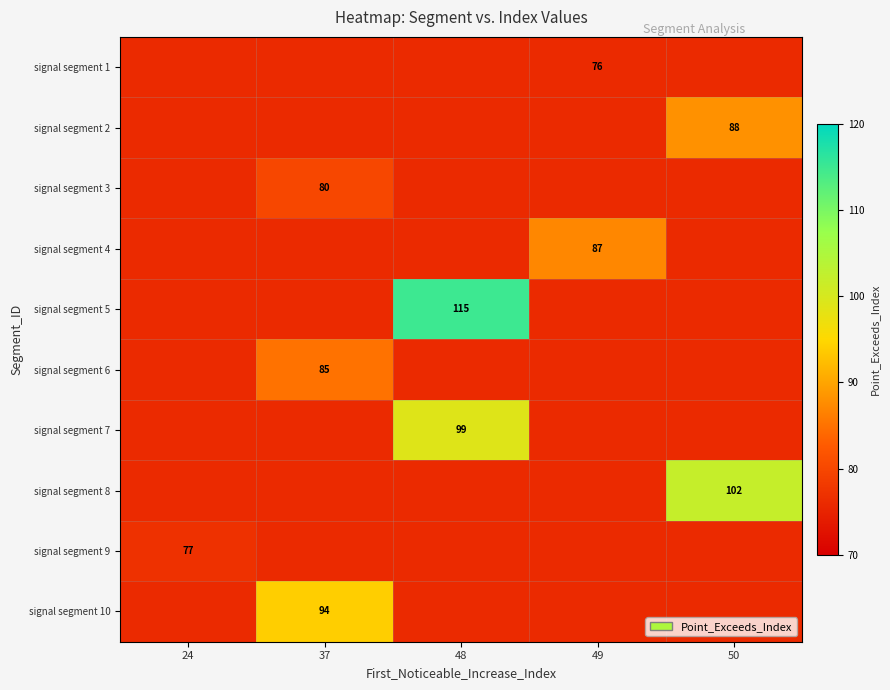

Which category has the highest value across all series?

48